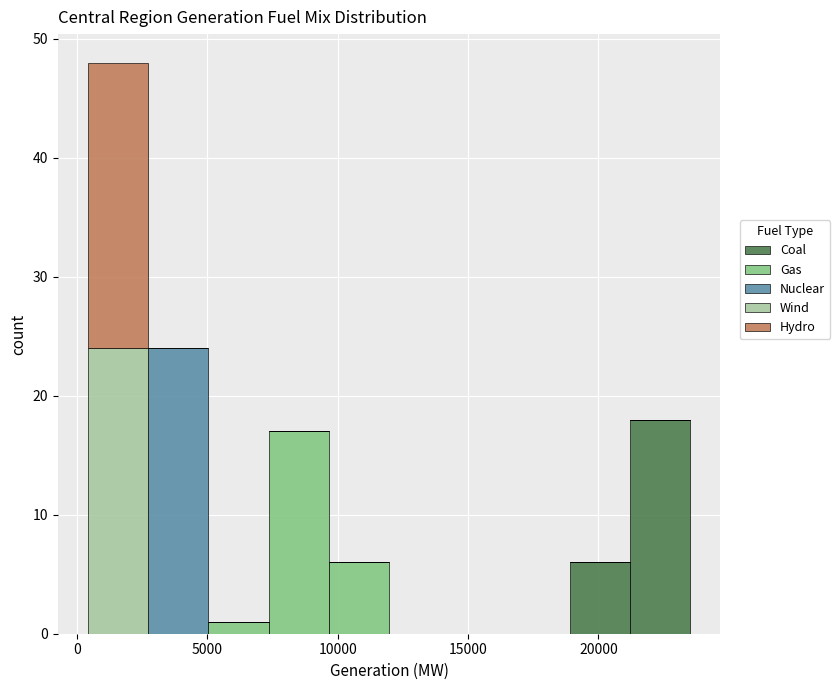

Reading left to right, list every stacked bar in this chart as the range it spans on the x-axis followed by its total height. Neither the bar edges nor the heights are printed on the chart, so give them approximately, as read against the axes.

500 to 2500: 48
2500 to 5000: 24
5000 to 7500: 1
7500 to 9500: 17
9500 to 12000: 6
12000 to 14500: 0
14500 to 16500: 0
16500 to 19000: 0
19000 to 21000: 6
21000 to 23500: 18